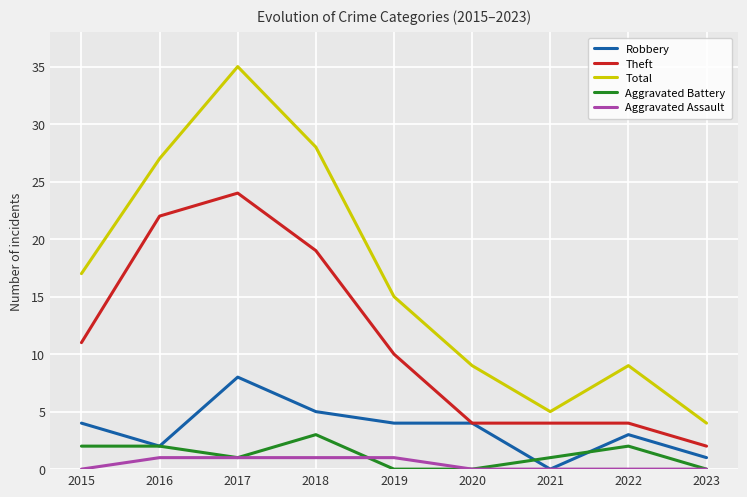

What is the approximate value of Robbery at 2018?

5